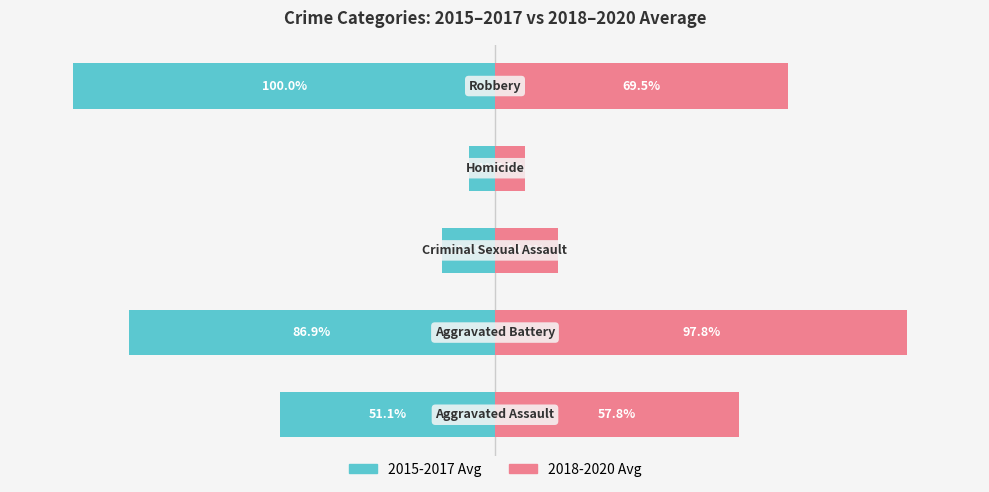

Rank the series at 3 from lowest to highest value.

2015-2017 Avg, 2018-2020 Avg